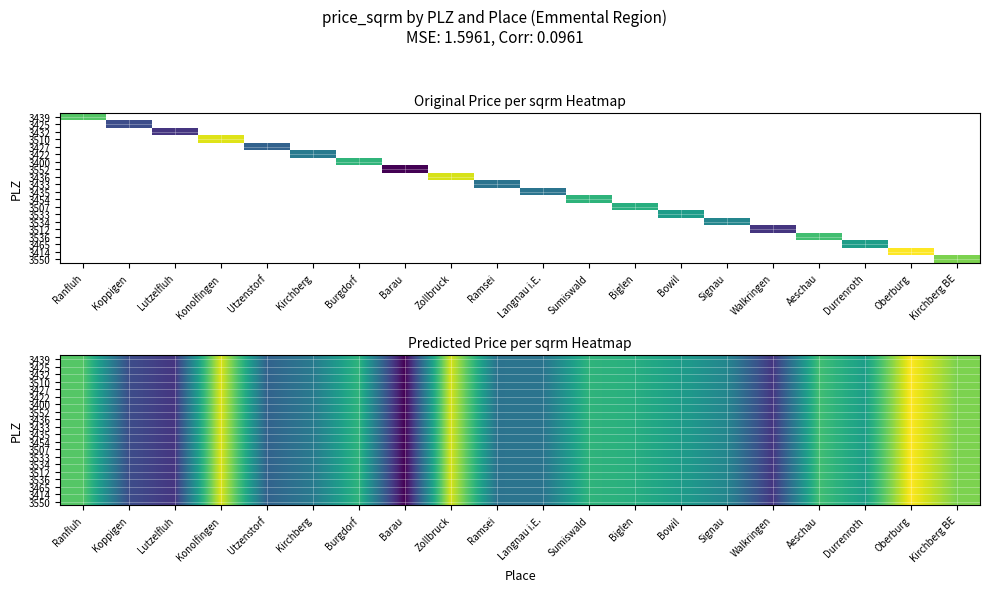

Which has a higher value, Barau or Oberburg?

Oberburg